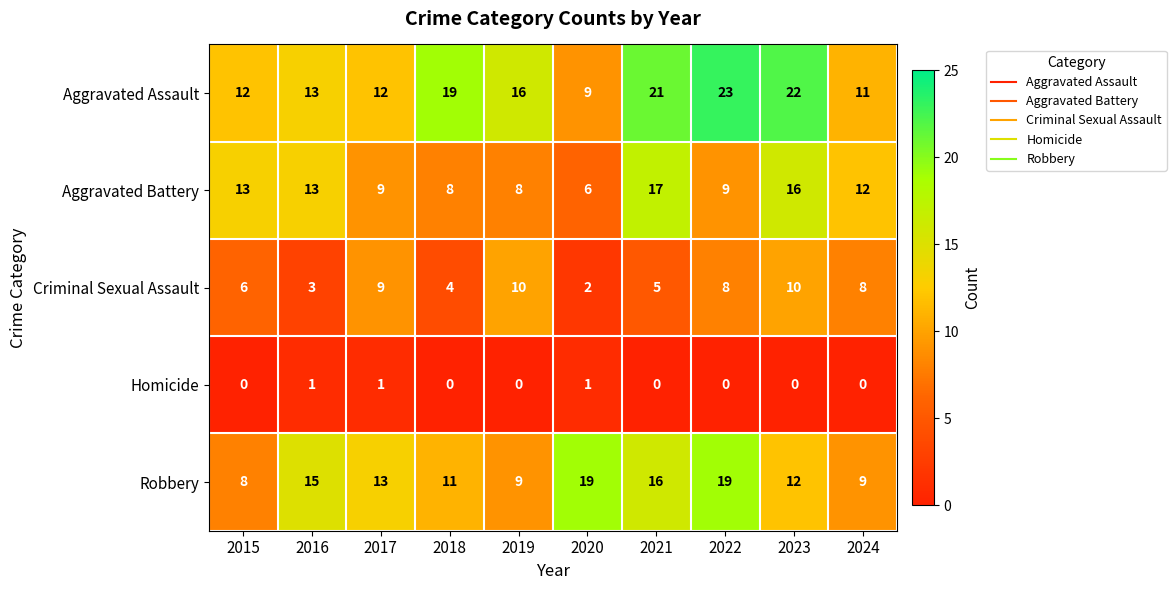

What is the minimum value for Aggravated Assault?

9